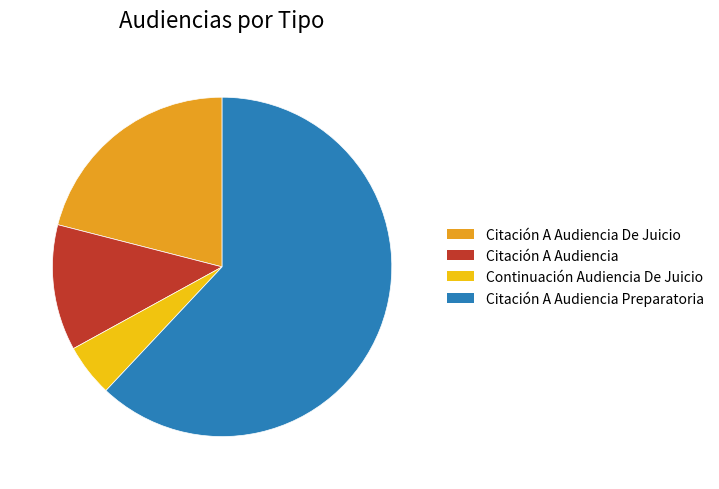

Is the sum of Citación A Audiencia and Citación A Audiencia Preparatoria greater than half?

Yes